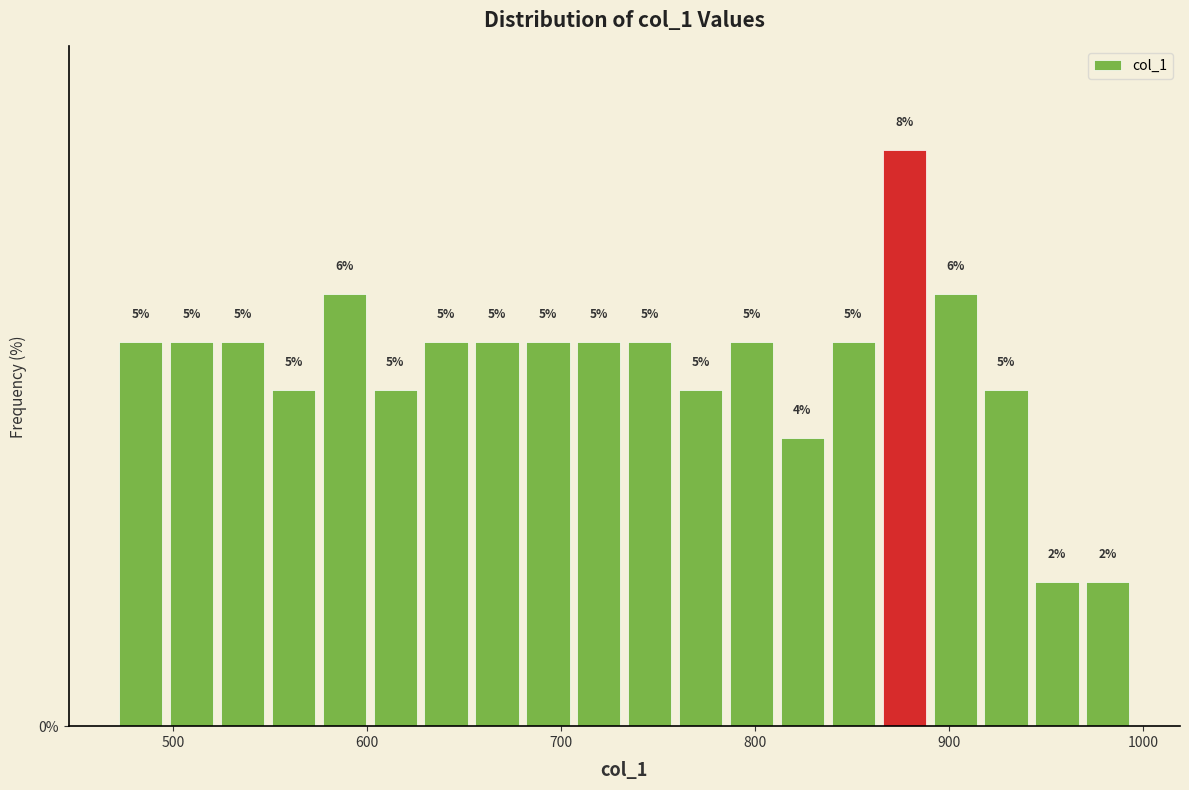

Around what value on the x-axis is the tallest bar? Give the approximate position of its centre, as read against the axis.

880